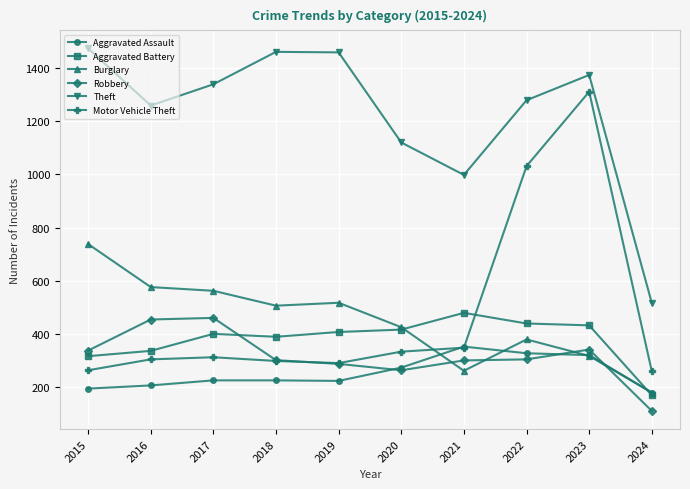

What is the spread (max minus min) of values at 2018?

1236